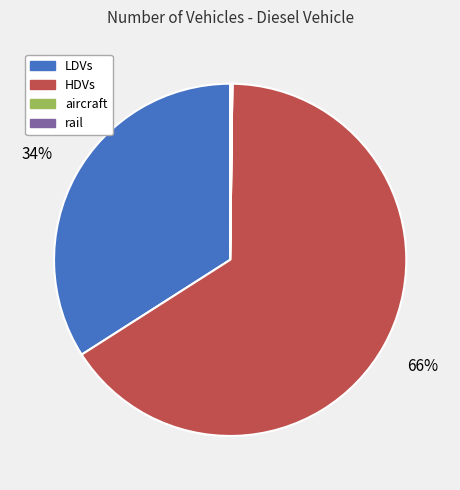

Is it true that LDVs is 34% of the pie?

True